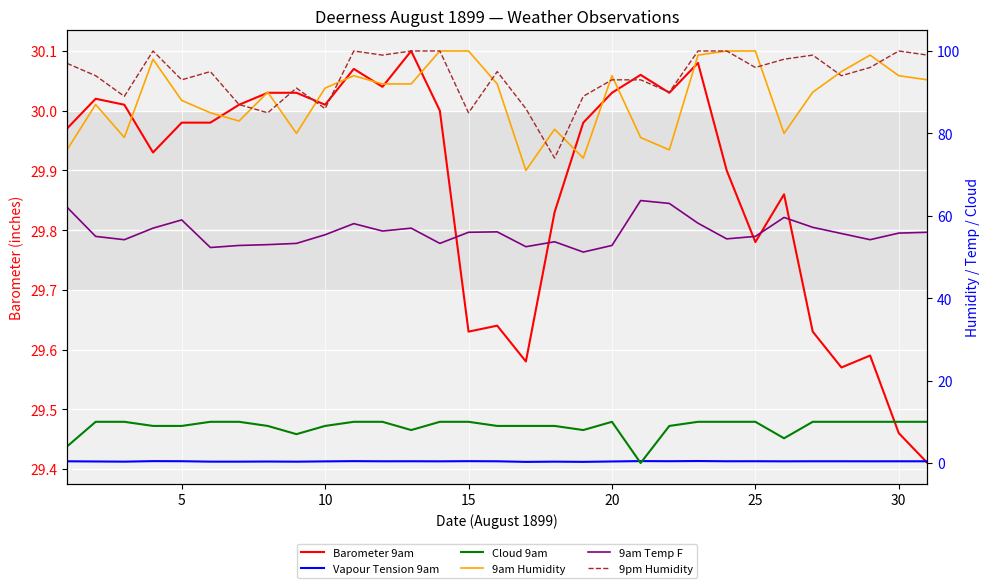

Count the Cloud 9am values in the range 9 to 10.

25